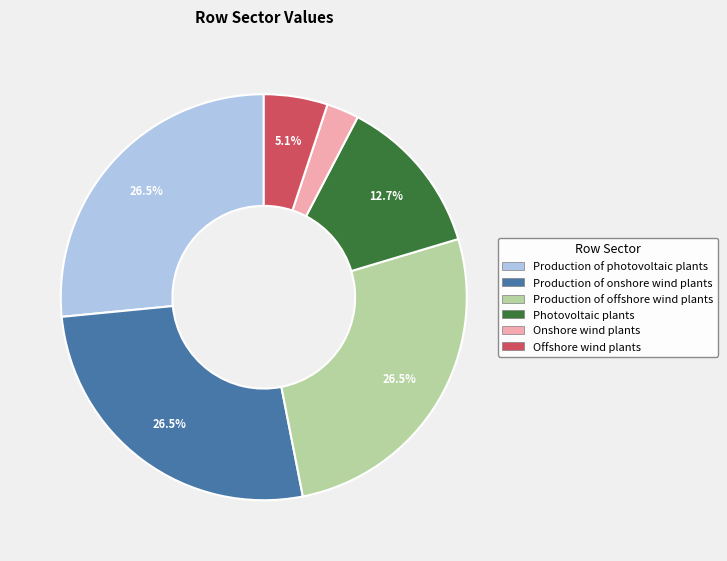

What is the ratio of the value at Production of onshore wind plants to the value at Production of offshore wind plants?

1.0